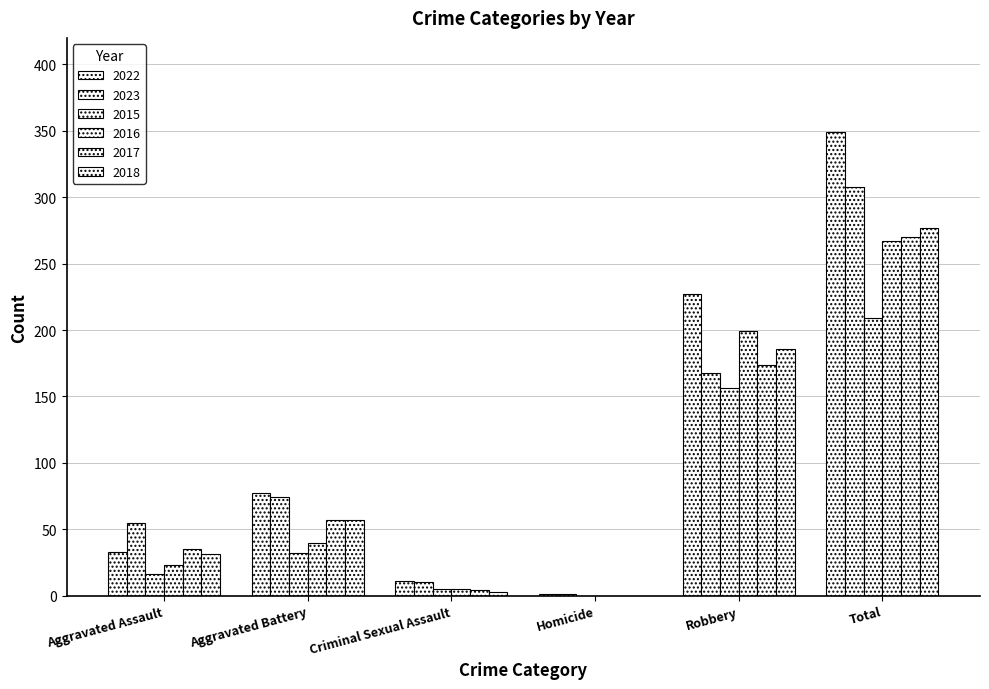

What is the average value of the 2017 series?

90